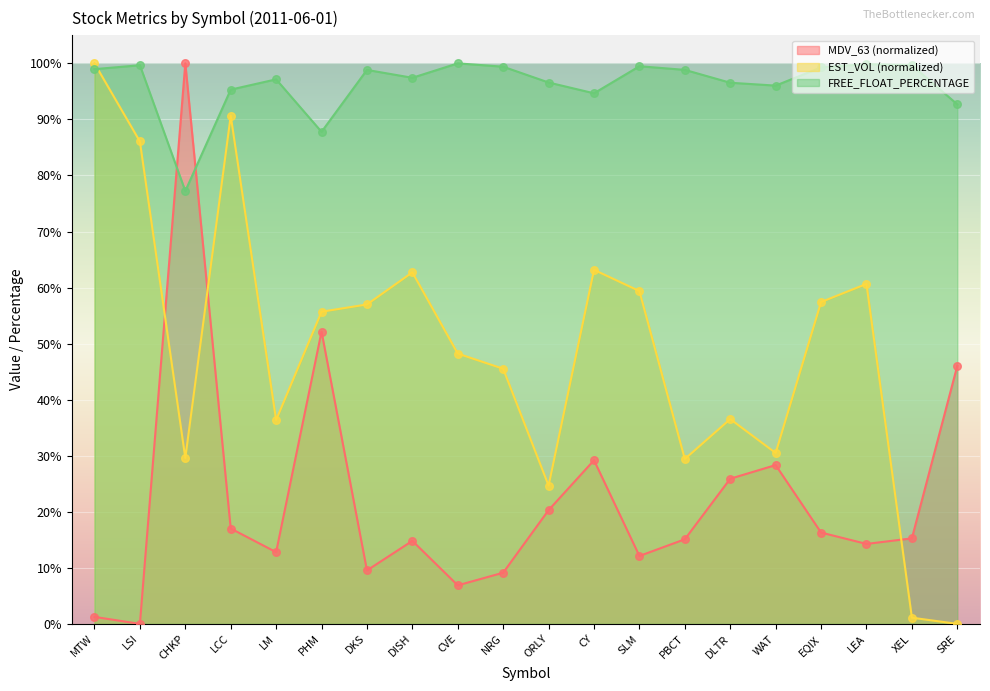

What are all the series names shown in the legend?

MDV_63 (normalized), EST_VOL (normalized), FREE_FLOAT_PERCENTAGE